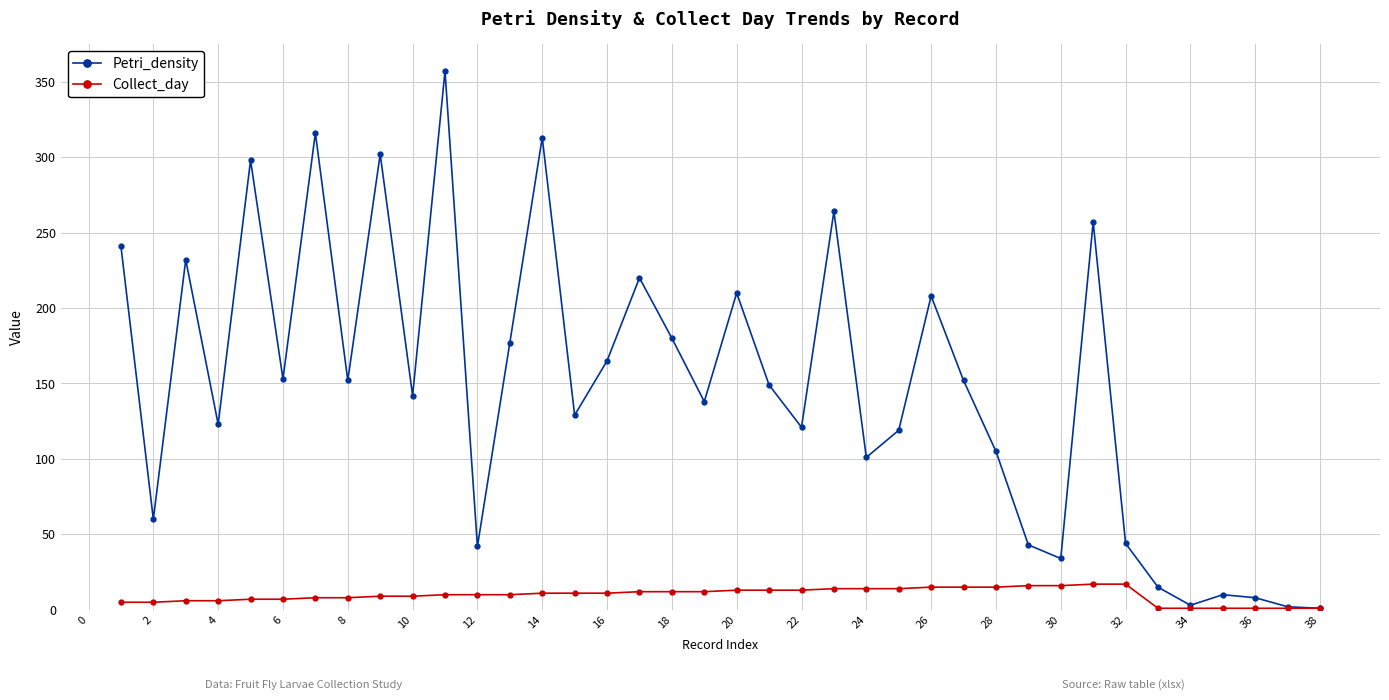

List the series in order of their overall mean, lowest first.

Collect_day, Petri_density